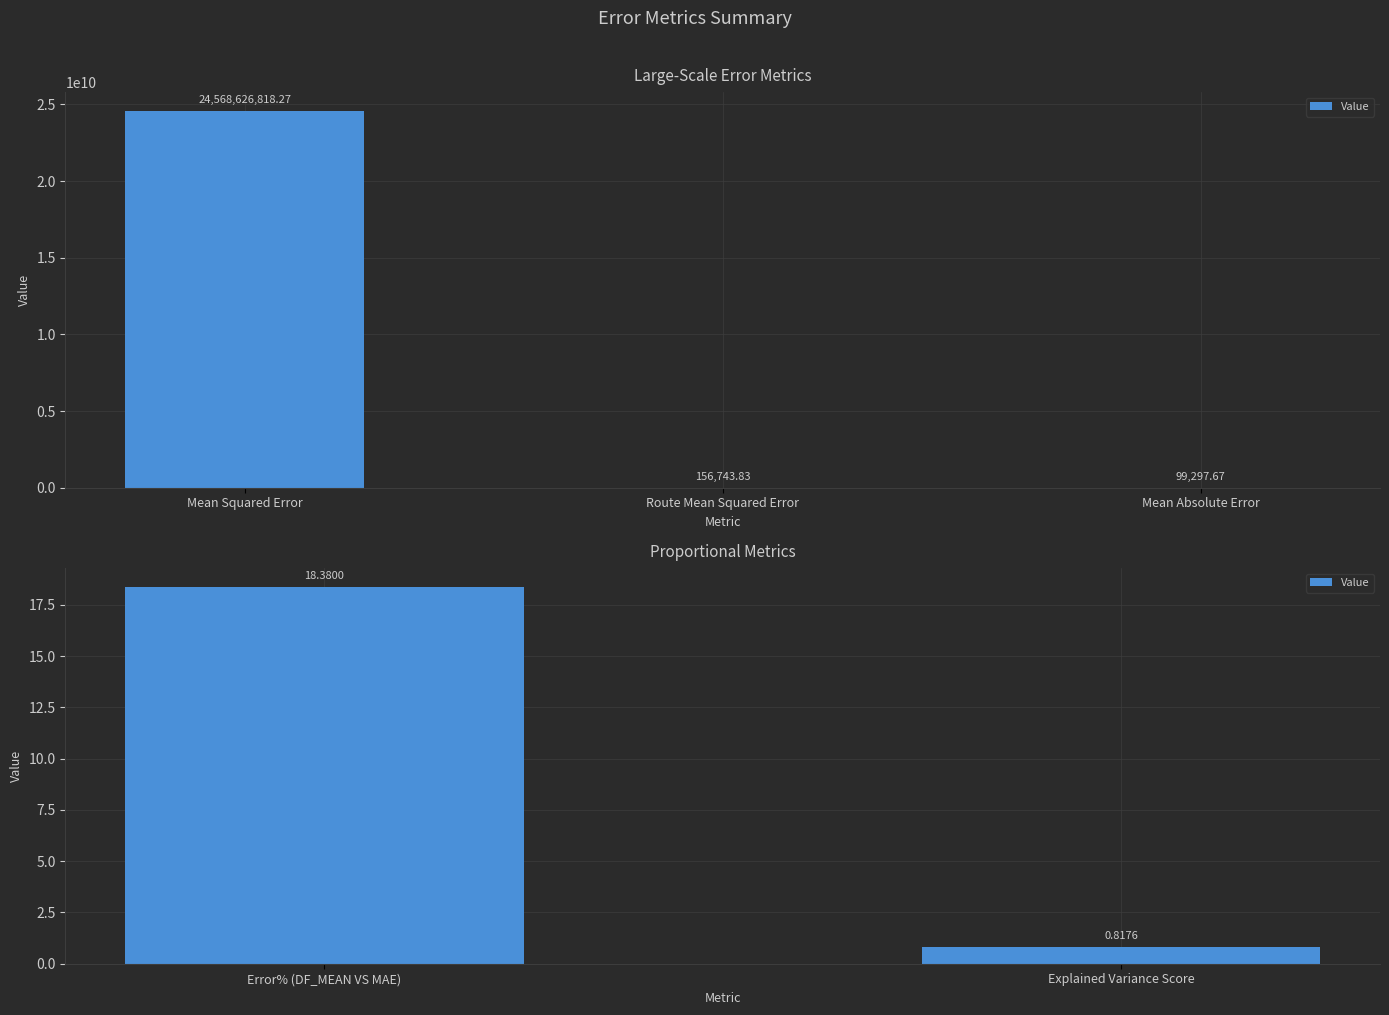

How many distinct data groups are displayed?

1